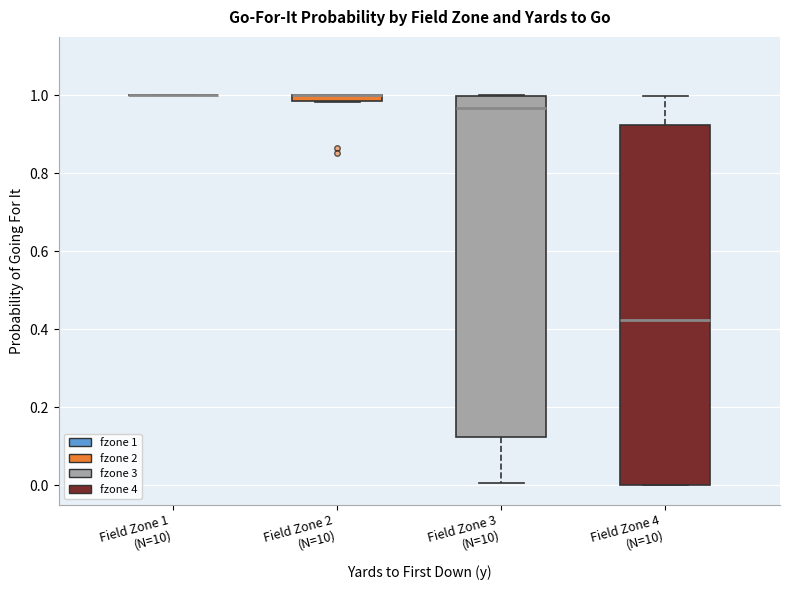

Which box is the tallest, from its lower edge to its upper edge?

Field Zone 4 (N=10)